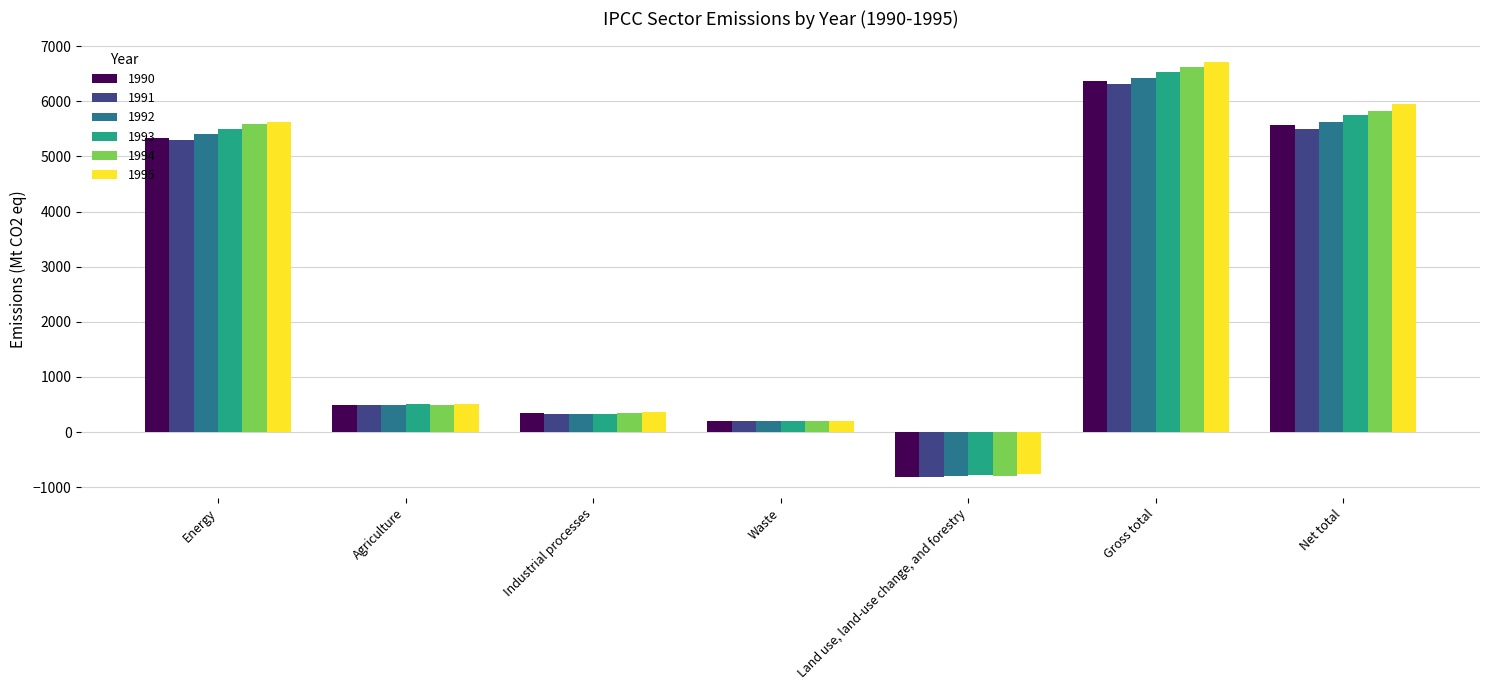

What is the total value across all series at Waste?

1197.7